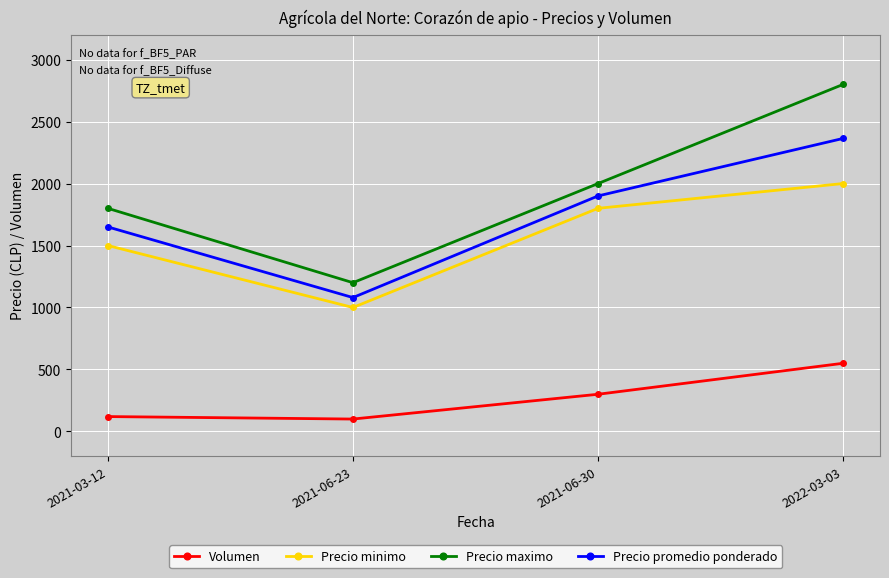

The Volumen series shows 501 at 2021-06-30. True or false?

False